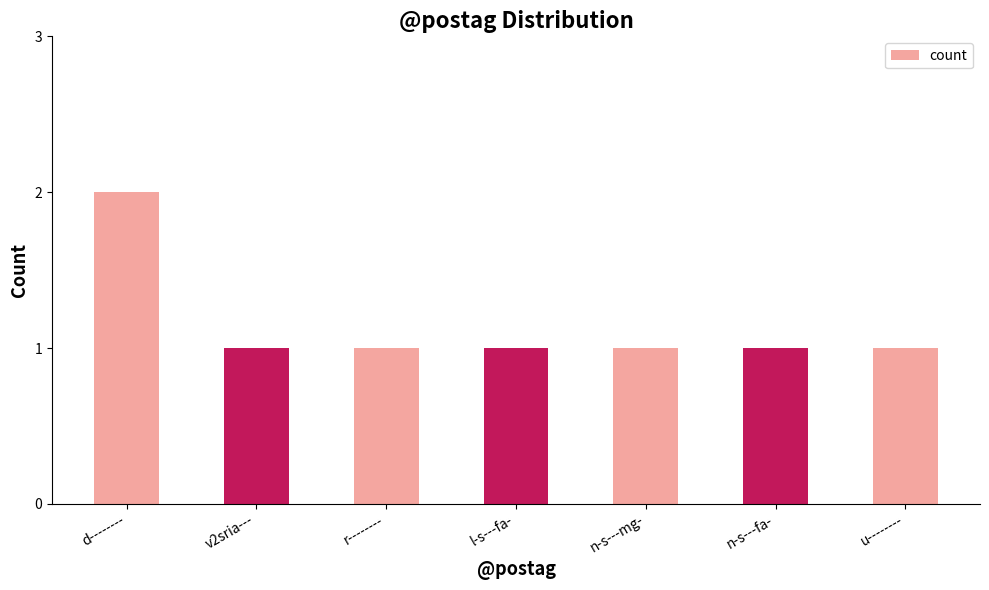

What is the ratio of the value at d-------- to the value at l-s---fa-?

2.0